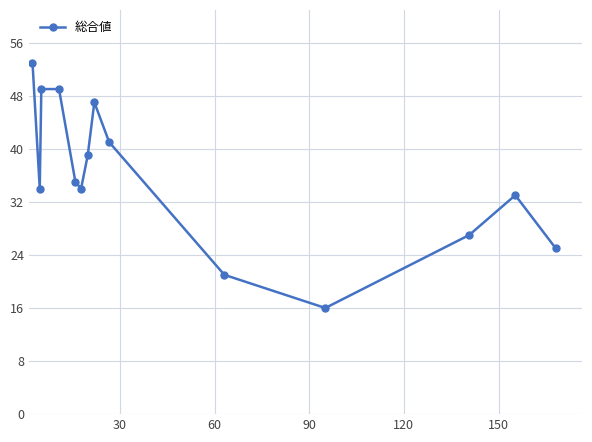

What is the value of the 14th point from the left?

25